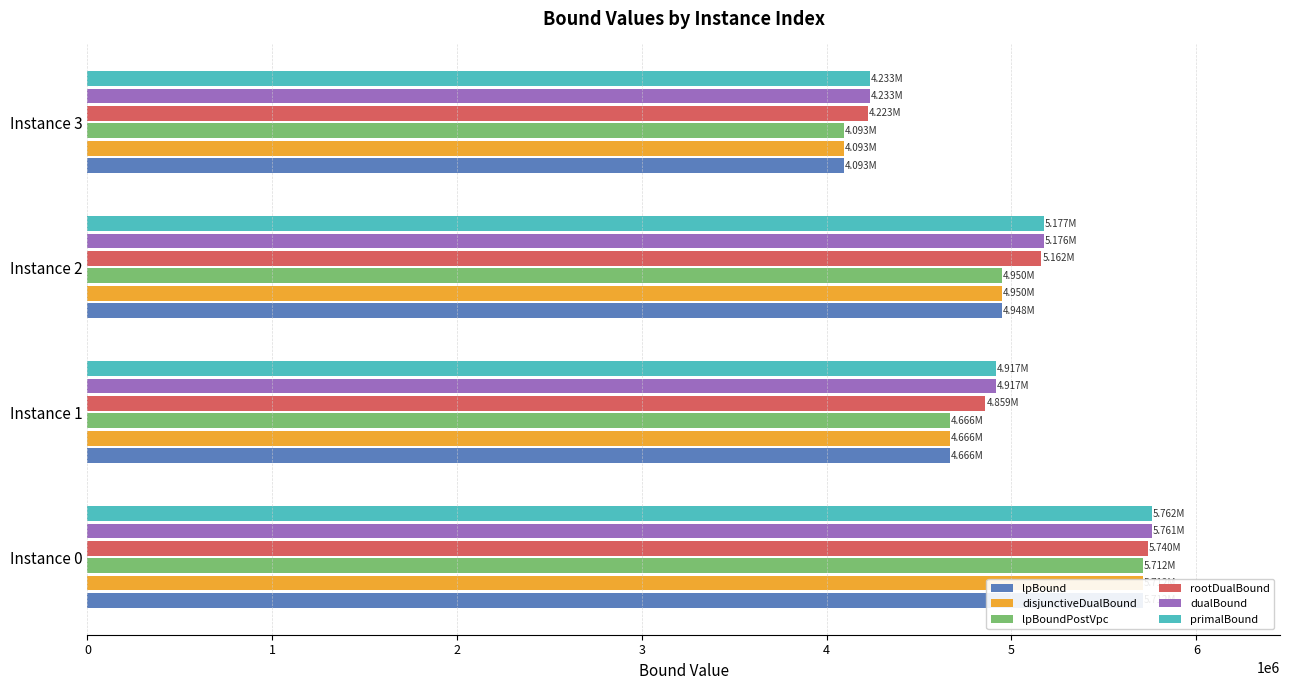

What is the smallest value displayed?

4092927.8